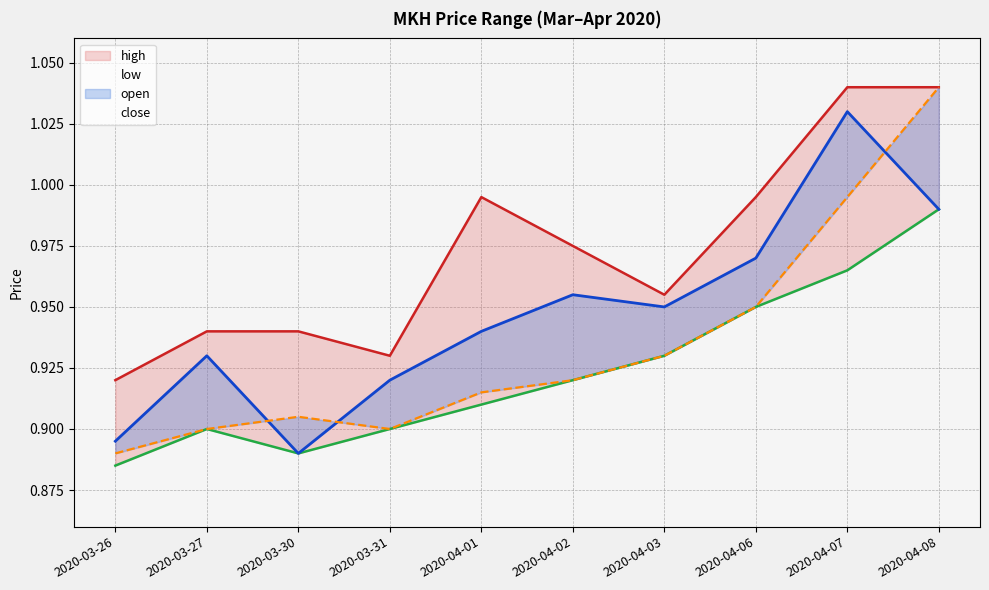

What is the label of the 5th point from the right?

2020-04-02